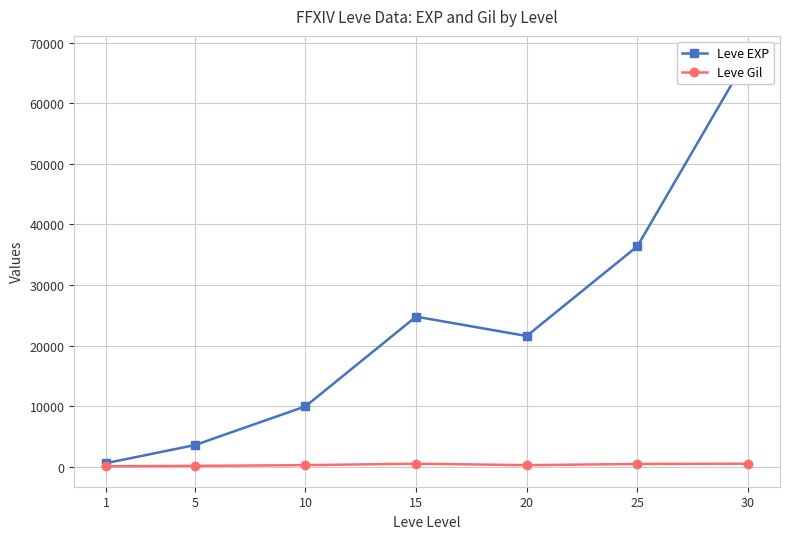

List the labels in order of Leve EXP value, smallest first.

1, 5, 10, 20, 15, 25, 30